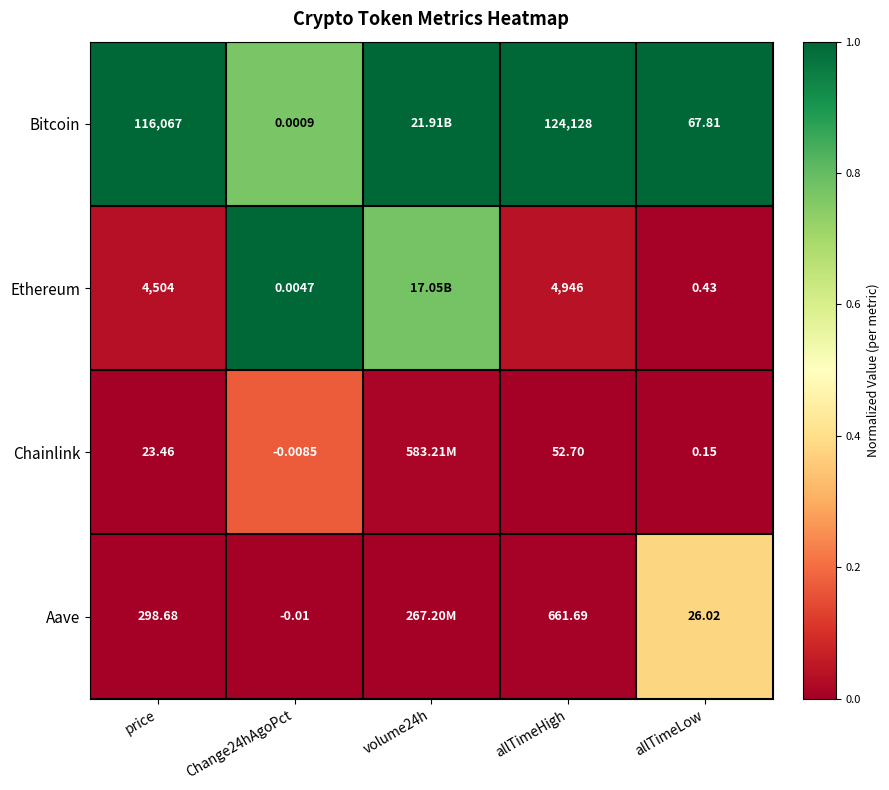

Between Change24hAgoPct and allTimeHigh, which series saw the biggest shift?

Bitcoin